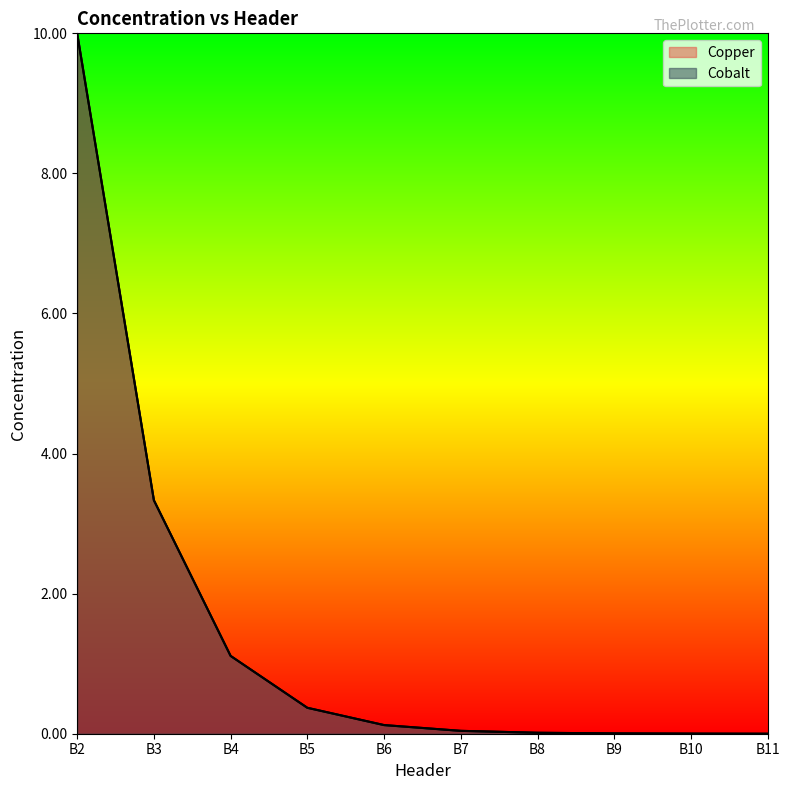

What are all the series names shown in the legend?

Copper, Cobalt